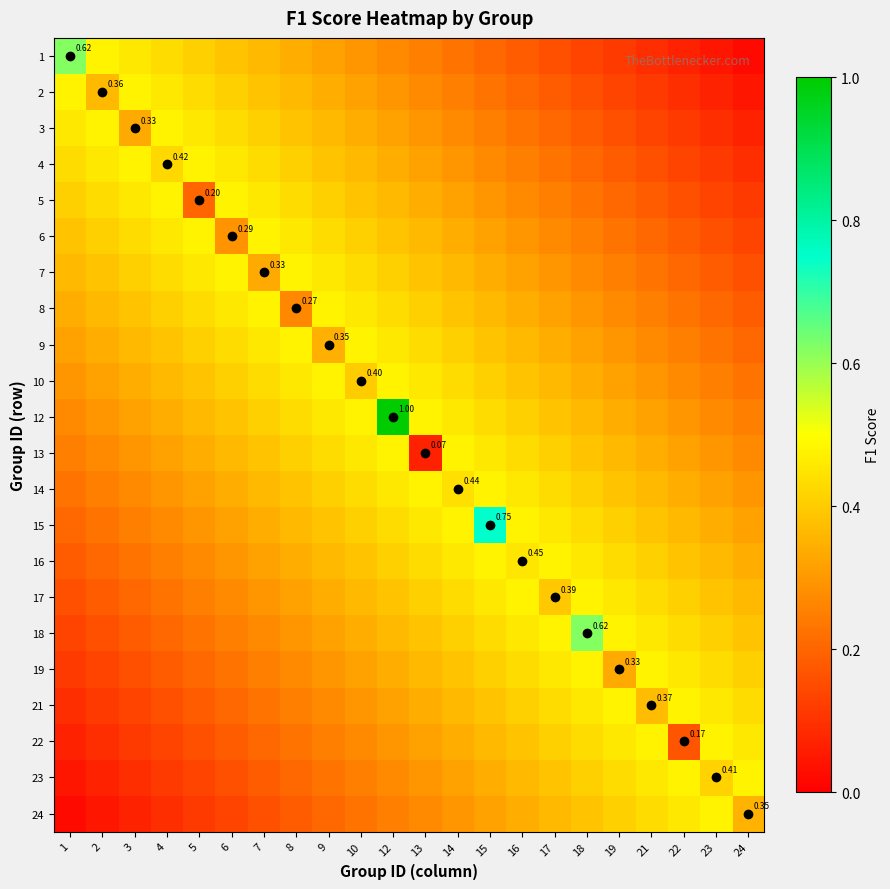

Which label corresponds to the largest value in the chart?

12